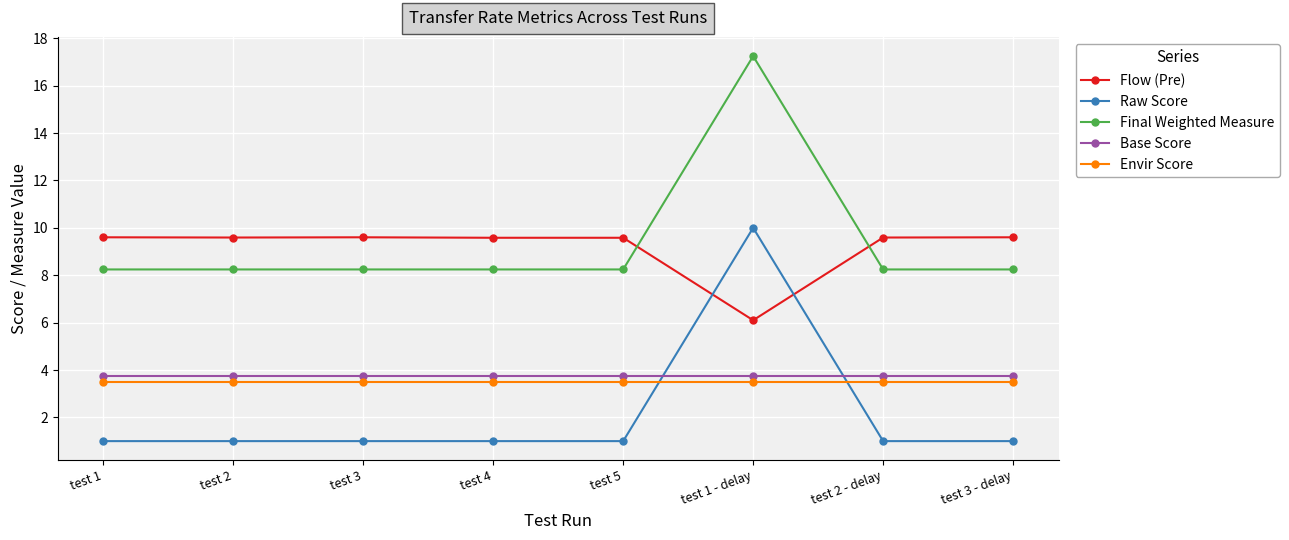

What is the label of the 2nd point from the right?

test 2 - delay